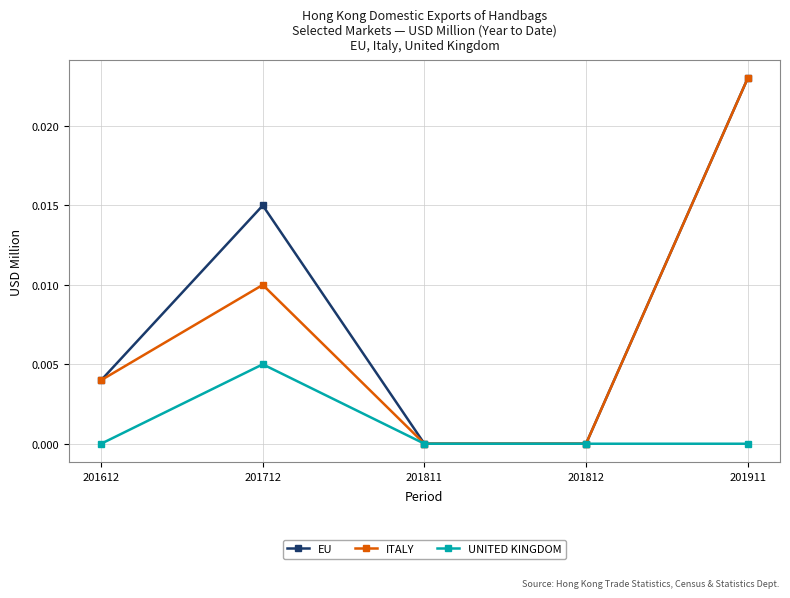

The ITALY series shows 0.0 at 201812. True or false?

True